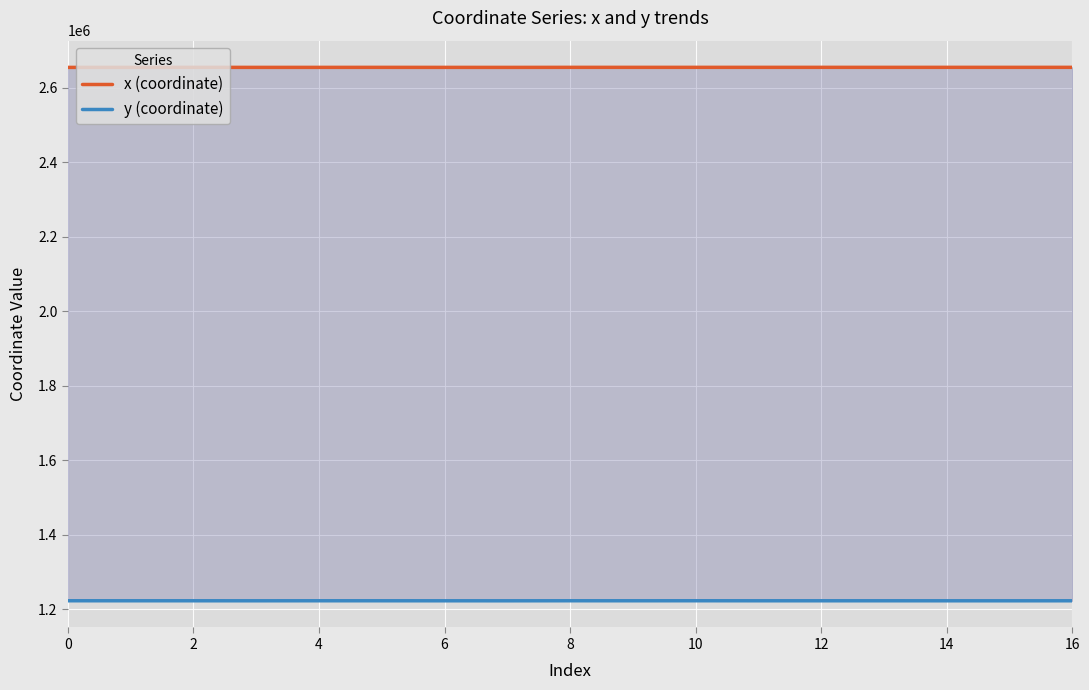

Is the value of x (coordinate) at 9 greater than the value of y (coordinate) at 0?

Yes